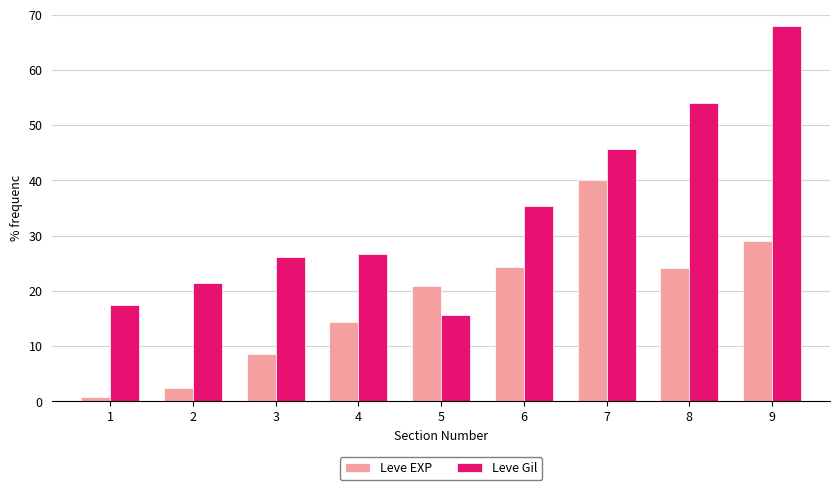

What is the value of the Leve Gil bar at the 7th from the left?

45.7